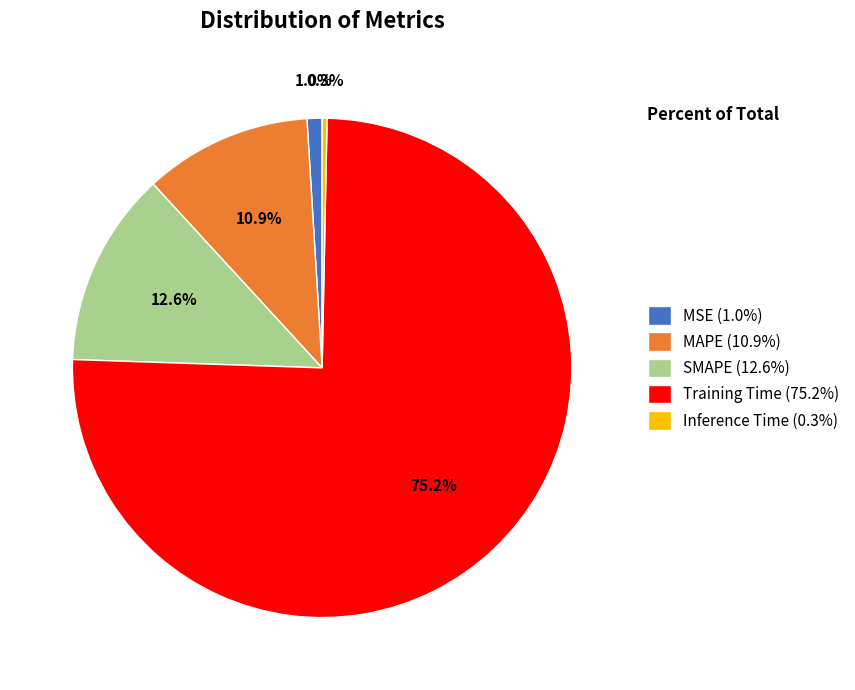

To the nearest percent, what percentage of the pie is MAPE?

11%